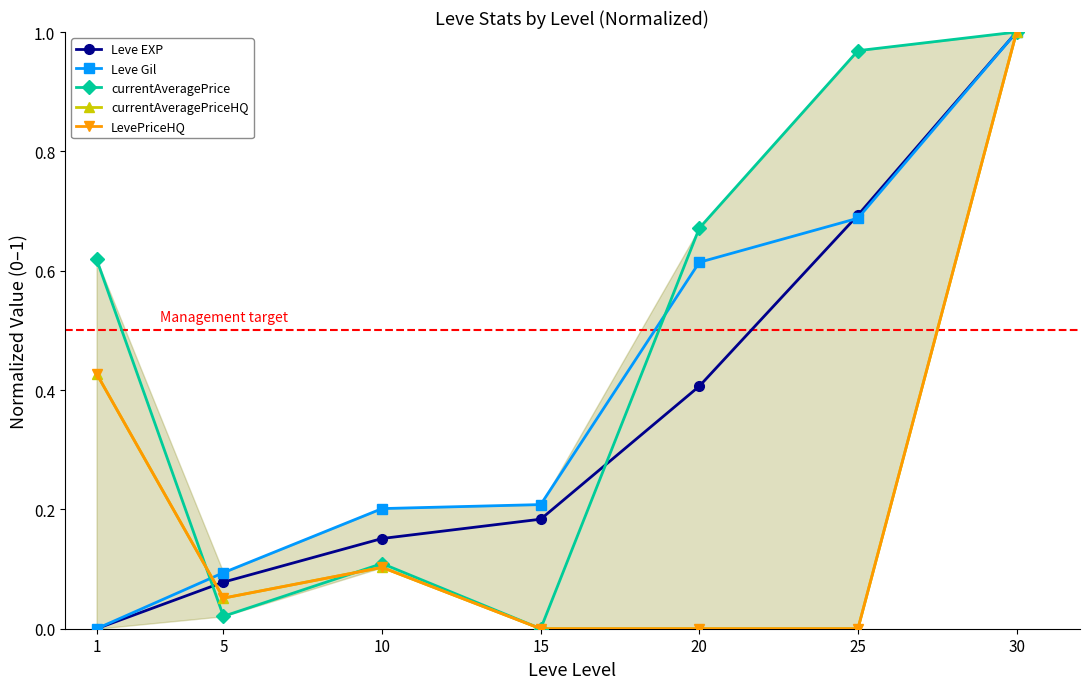

What is the maximum value shown in the chart?

1.0